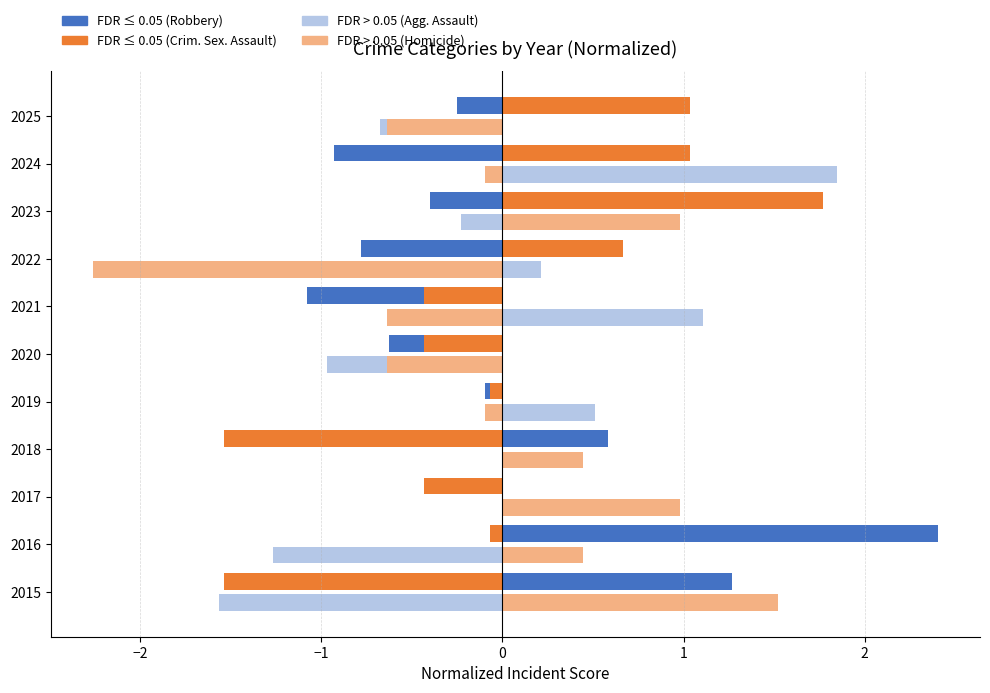

What is the difference between the highest and lowest values at 2023?

2.2